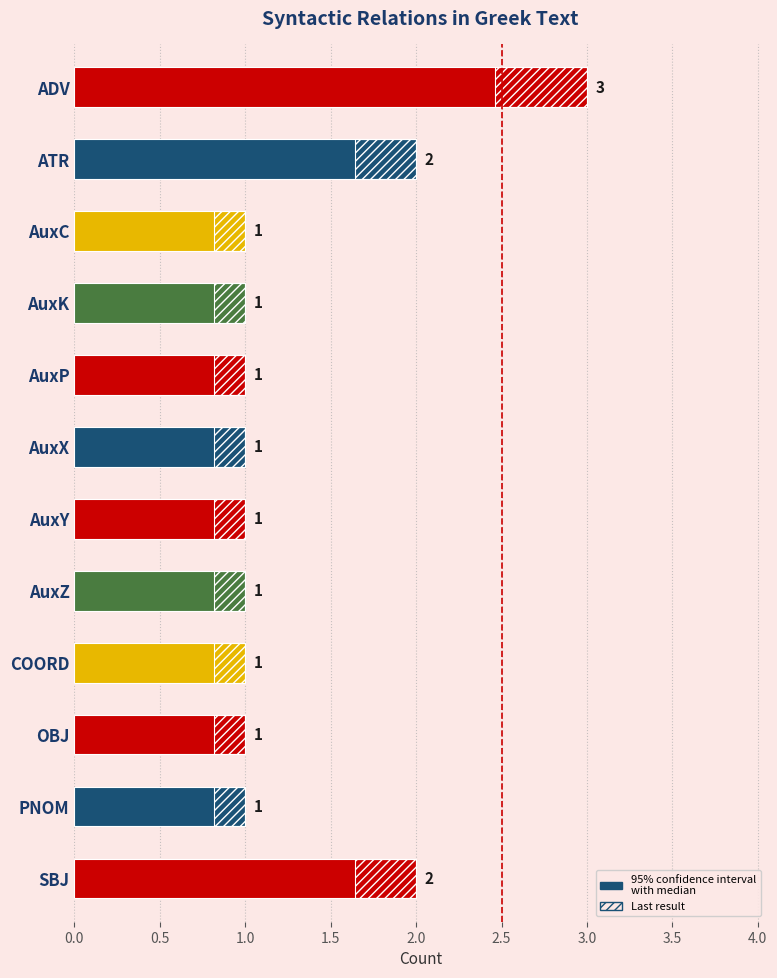

What is the difference between the maximum and second lowest values in the uncertainty range series?

0.4